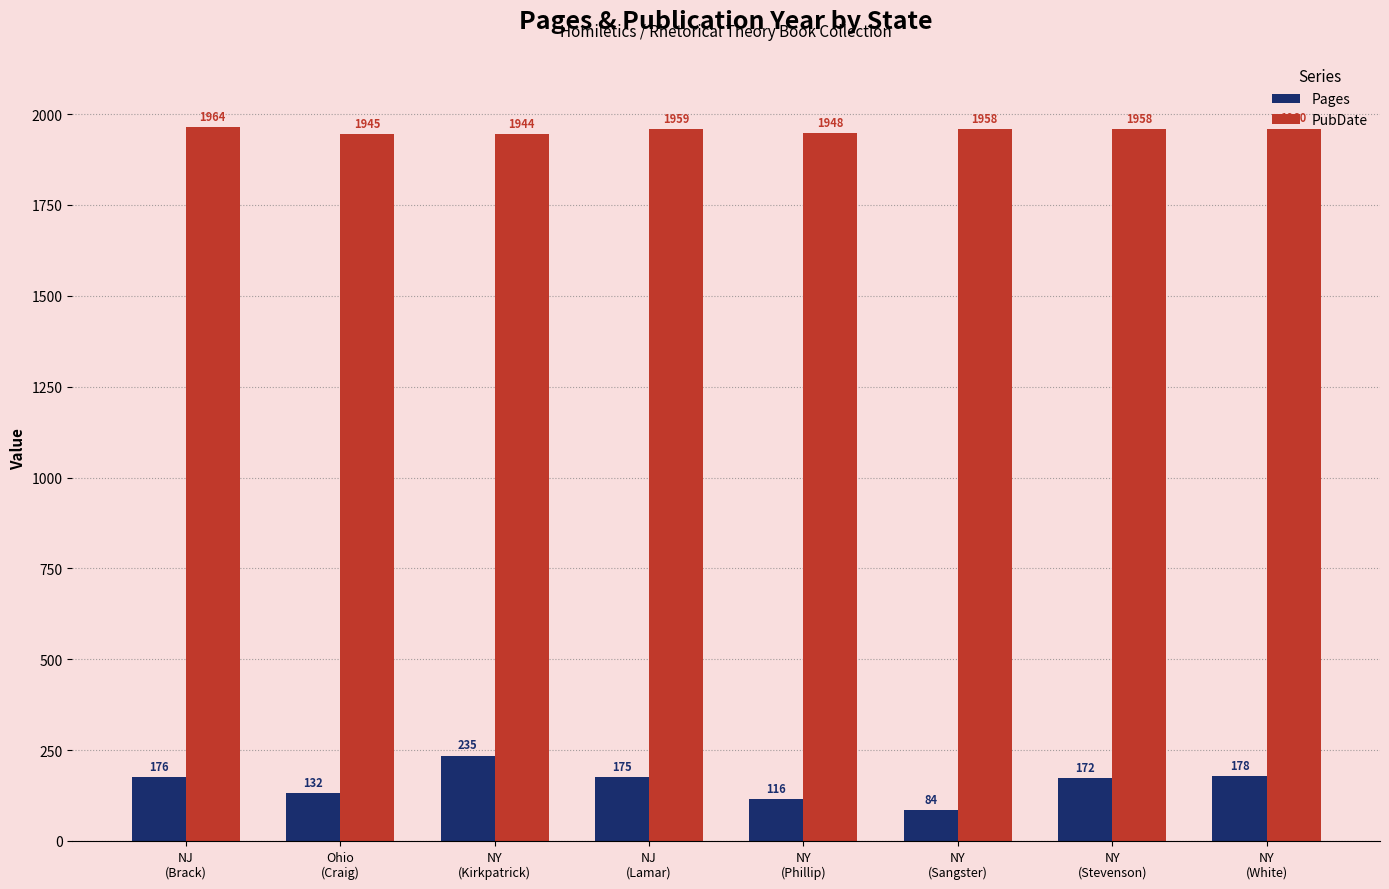

Reading right to left, extract all data points from this chart.

Pages: 178	172	84	116	175	235	132	176
PubDate: 1960	1958	1958	1948	1959	1944	1945	1964